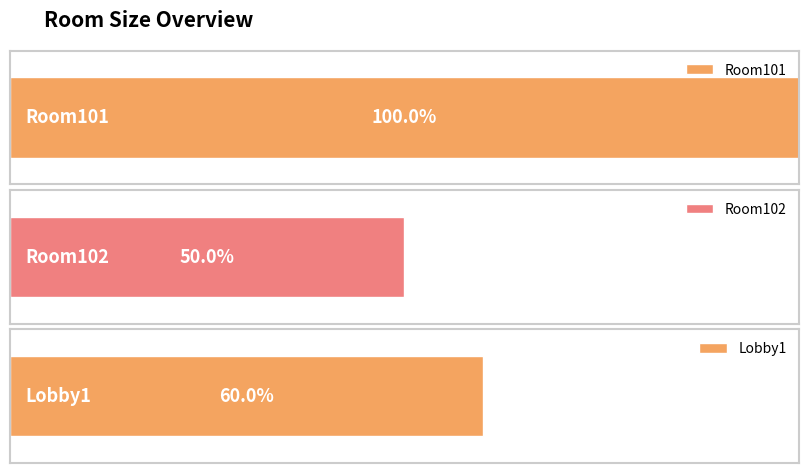

What is the label of the 1st bar from the left?

Room101